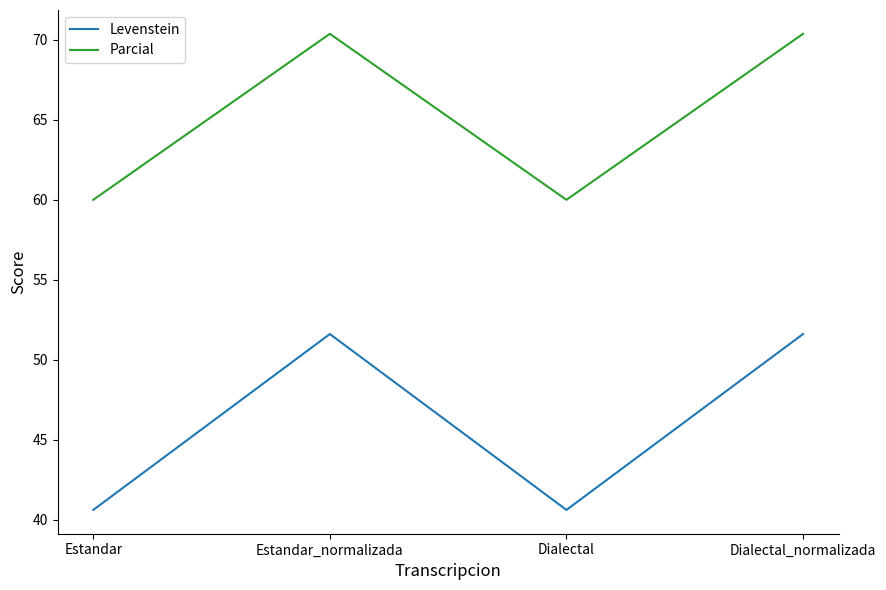

The Levenstein series shows 51.6 at Dialectal_normalizada. True or false?

True